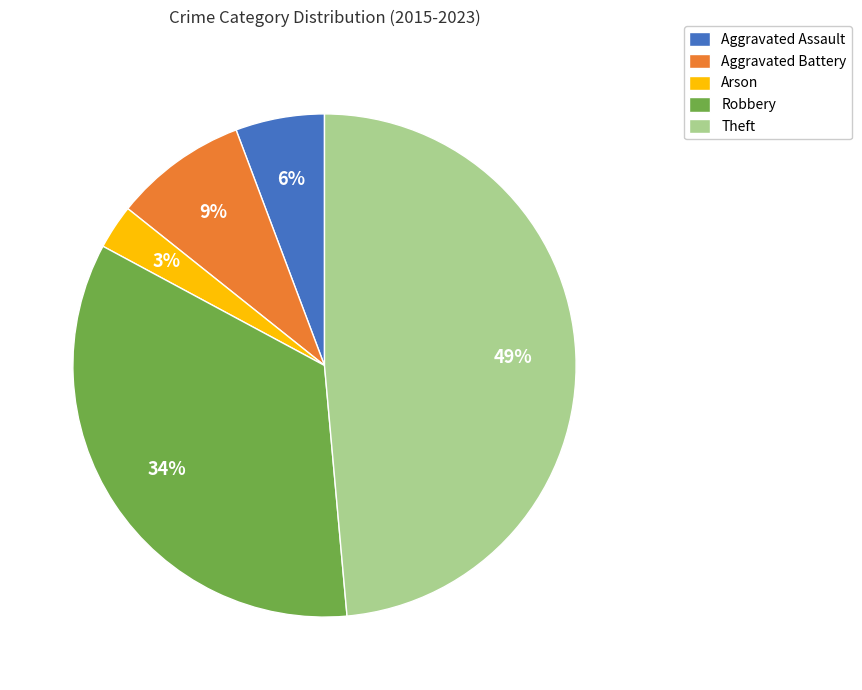

Combined, do Aggravated Assault and Arson account for over 50%?

No